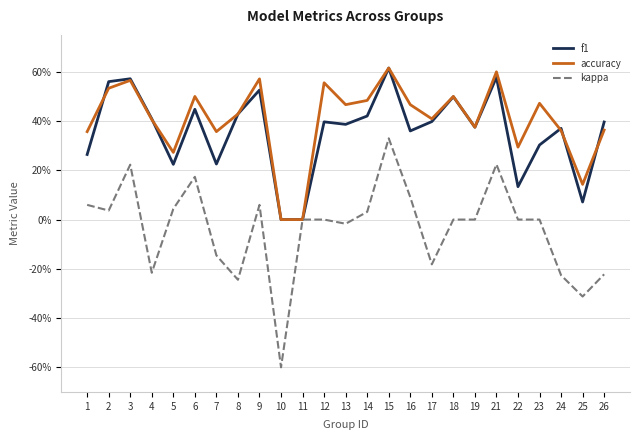

True or false: f1 has more than 0 interior local peaks.

True